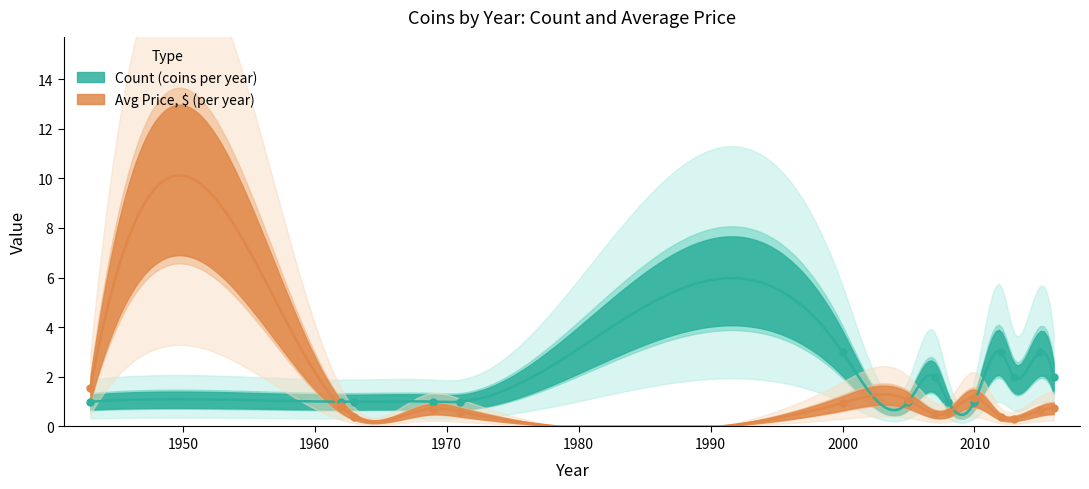

What is the total value across all series at 2015?

3.6